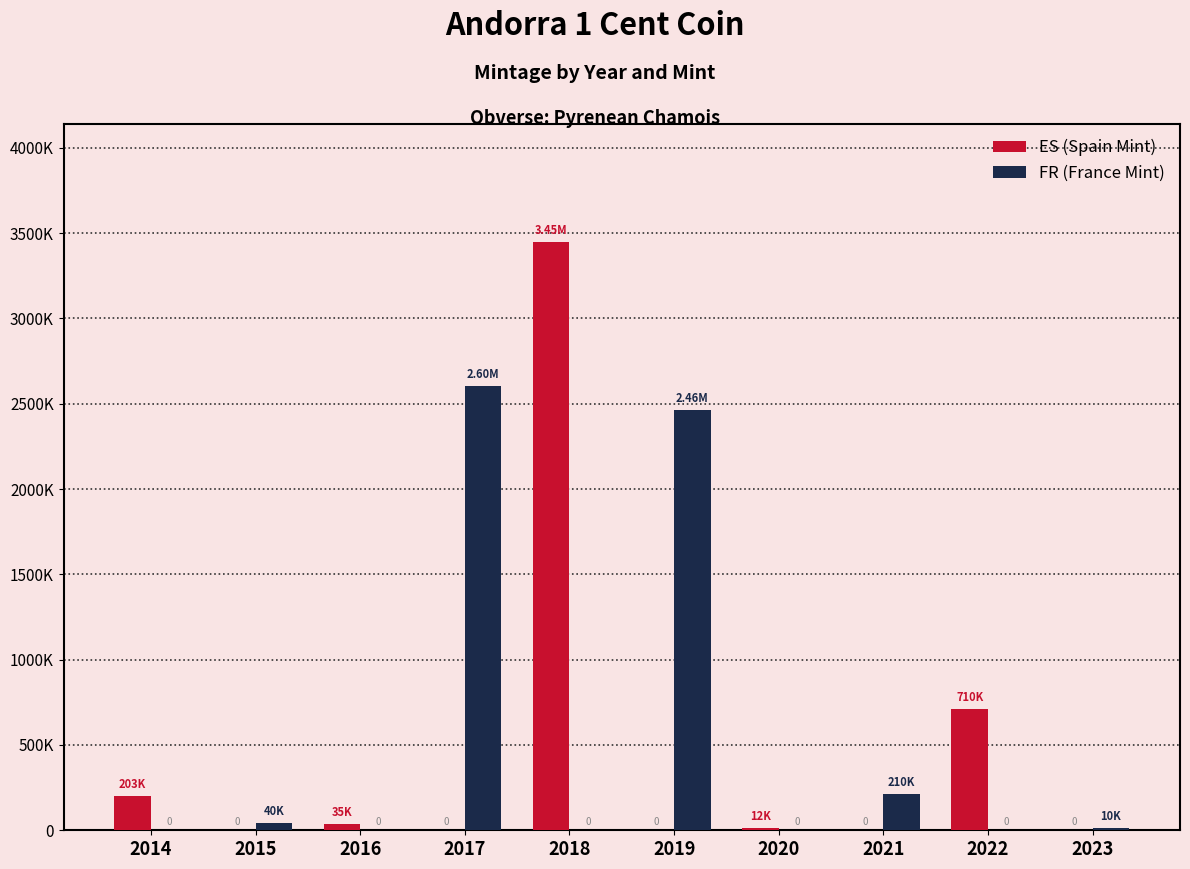

Which series has the largest total across all categories?

FR (France Mint)